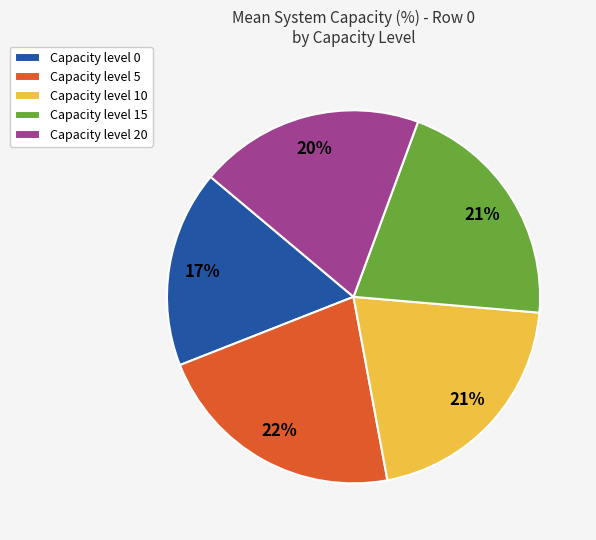

Does Capacity level 10 represent more than half of the total?

No